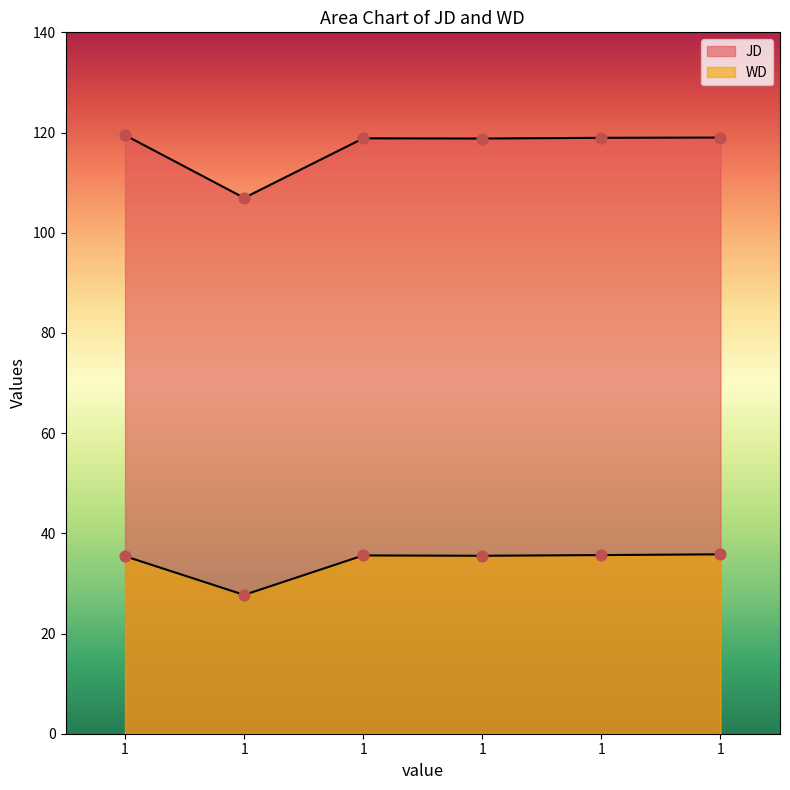

Is the value of WD at 1 greater than the value of JD at 1?

No